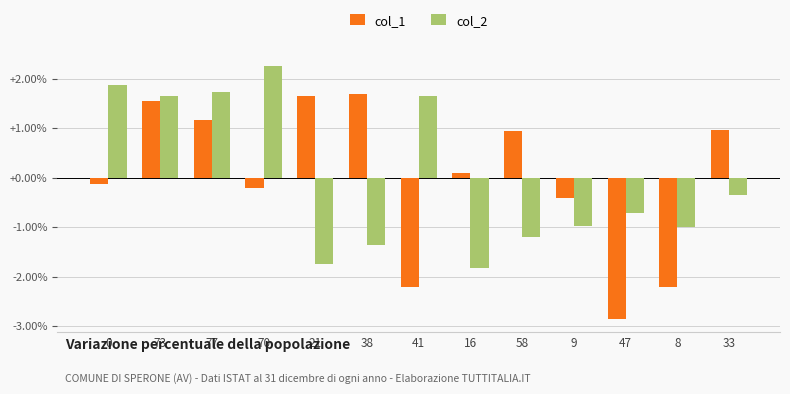

How many data points in col_1 are above 0?

7